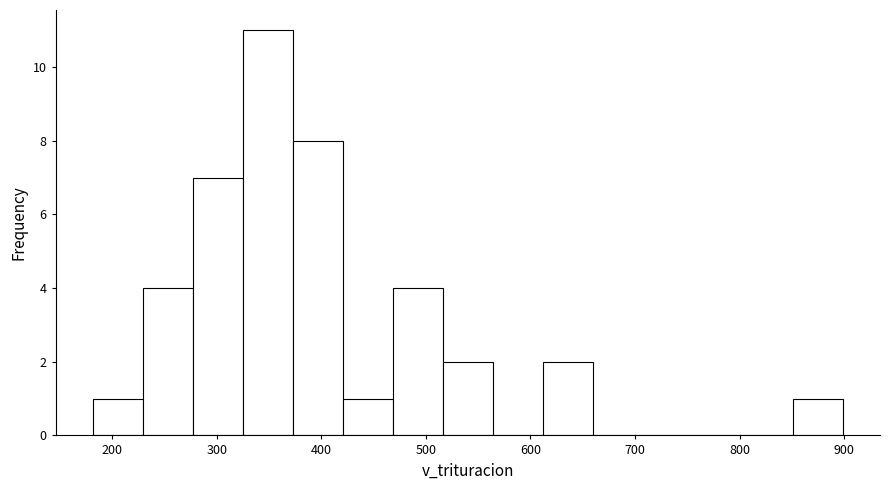

Reading left to right, transcribe this chart: for each bar, give the range it covers on the x-axis and its height. Neither the bar edges nor the heights are printed on the chart, so give them approximately, as read against the axes.

180 to 230: 1
230 to 280: 4
280 to 330: 7
330 to 370: 11
370 to 420: 8
420 to 470: 1
470 to 520: 4
520 to 560: 2
560 to 610: 0
610 to 660: 2
660 to 710: 0
710 to 760: 0
760 to 800: 0
800 to 850: 0
850 to 900: 1